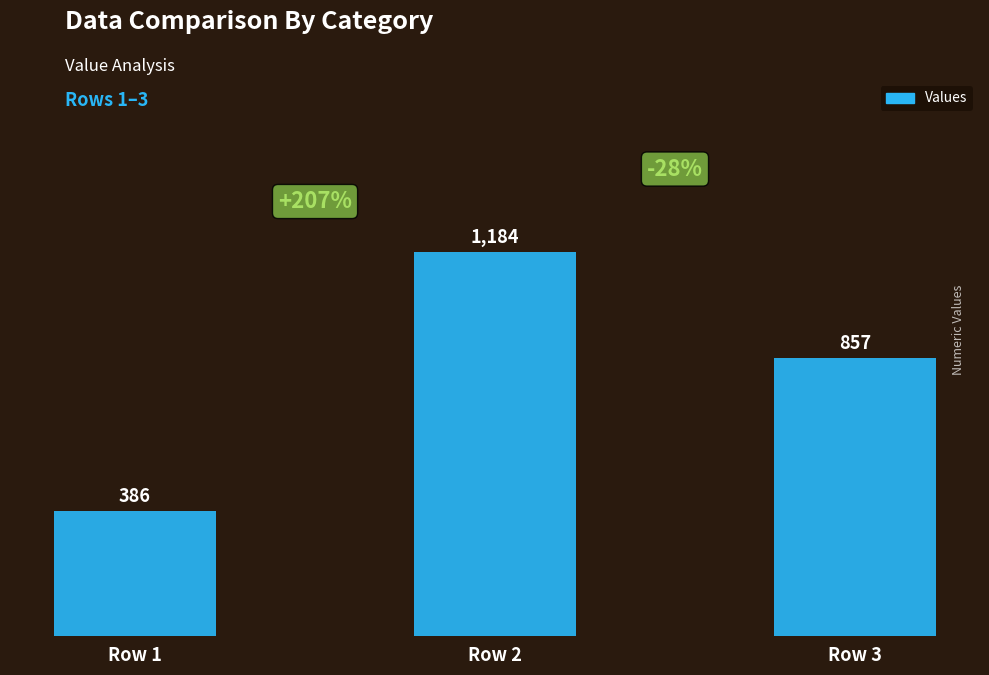

Count the number of data series in this chart.

1